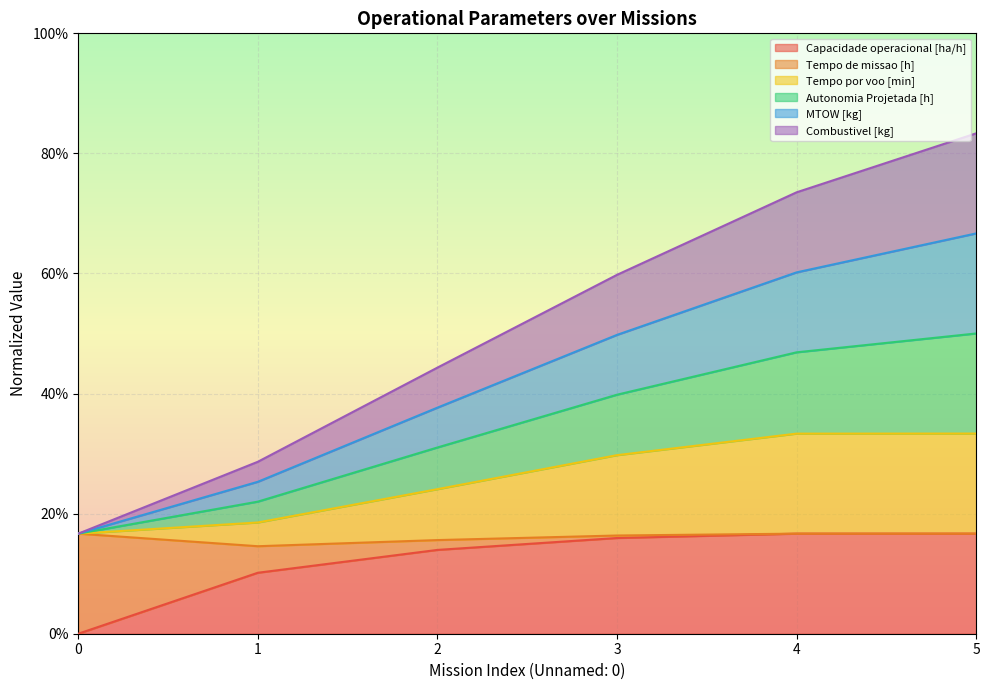

Is the value of Autonomia Projetada [h] at 1 greater than the value of Tempo por voo [min] at 0?

Yes